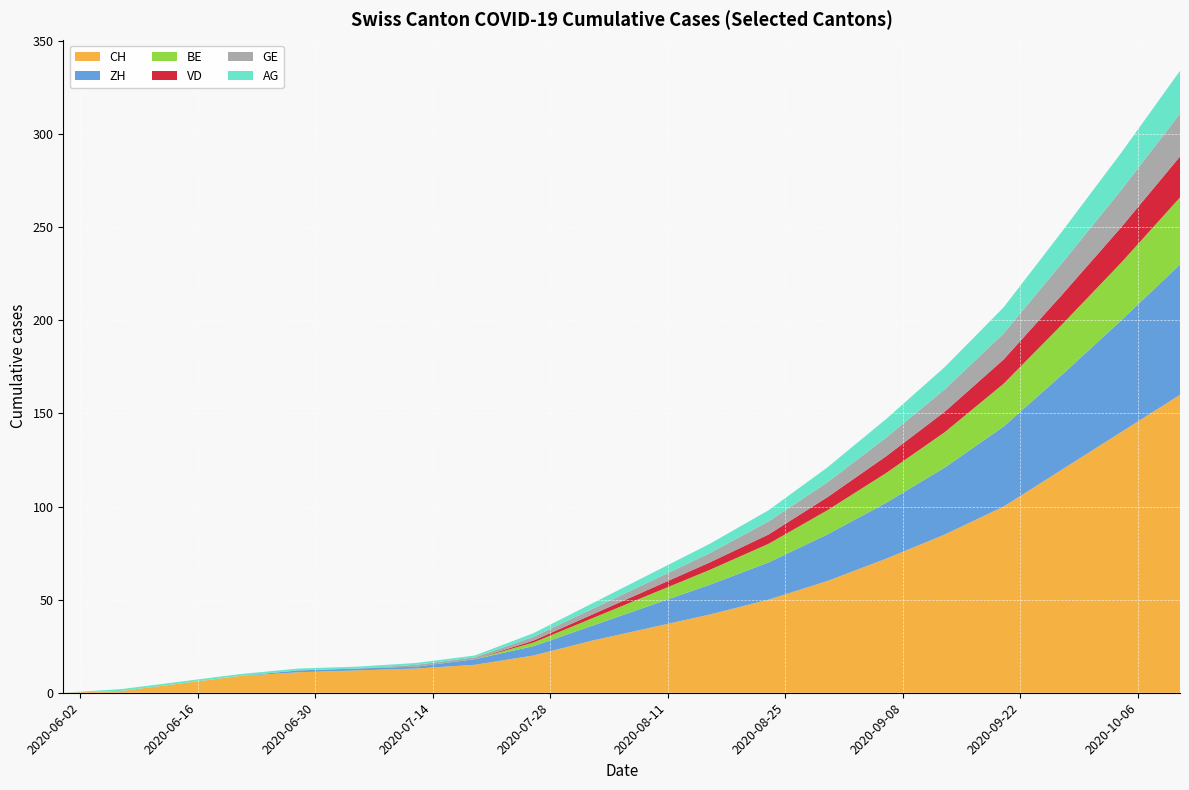

Reading right to left, list all the values displayed in this chart.

CH: 2020-10-11=160	2020-10-04=140	2020-09-27=120	2020-09-20=100	2020-09-13=85	2020-09-06=72	2020-08-30=60	2020-08-23=50	2020-08-16=42	2020-08-09=35	2020-08-02=28	2020-07-26=20	2020-07-19=15	2020-07-12=13	2020-07-05=12	2020-06-28=11	2020-06-21=9	2020-06-14=5	2020-06-07=1	2020-05-31=0
ZH: 2020-10-11=70	2020-10-04=60	2020-09-27=51	2020-09-20=43	2020-09-13=36	2020-09-06=30	2020-08-30=25	2020-08-23=20	2020-08-16=16	2020-08-09=12	2020-08-02=8	2020-07-26=5	2020-07-19=3	2020-07-12=1	2020-07-05=1	2020-06-28=1	2020-06-21=0	2020-06-14=0	2020-06-07=0	2020-05-31=0
BE: 2020-10-11=36	2020-10-04=31	2020-09-27=27	2020-09-20=23	2020-09-13=19	2020-09-06=16	2020-08-30=13	2020-08-23=10	2020-08-16=8	2020-08-09=6	2020-08-02=4	2020-07-26=2	2020-07-19=0	2020-07-12=0	2020-07-05=0	2020-06-28=0	2020-06-21=0	2020-06-14=0	2020-06-07=0	2020-05-31=0
VD: 2020-10-11=22	2020-10-04=19	2020-09-27=16	2020-09-20=13	2020-09-13=11	2020-09-06=9	2020-08-30=7	2020-08-23=5	2020-08-16=4	2020-08-09=3	2020-08-02=2	2020-07-26=1	2020-07-19=0	2020-07-12=0	2020-07-05=0	2020-06-28=0	2020-06-21=0	2020-06-14=0	2020-06-07=0	2020-05-31=0
GE: 2020-10-11=23	2020-10-04=20	2020-09-27=17	2020-09-20=14	2020-09-13=12	2020-09-06=10	2020-08-30=8	2020-08-23=7	2020-08-16=5	2020-08-09=4	2020-08-02=3	2020-07-26=2	2020-07-19=1	2020-07-12=1	2020-07-05=0	2020-06-28=0	2020-06-21=0	2020-06-14=0	2020-06-07=0	2020-05-31=0
AG: 2020-10-11=23	2020-10-04=20	2020-09-27=17	2020-09-20=14	2020-09-13=12	2020-09-06=10	2020-08-30=8	2020-08-23=6	2020-08-16=5	2020-08-09=4	2020-08-02=3	2020-07-26=2	2020-07-19=1	2020-07-12=1	2020-07-05=1	2020-06-28=1	2020-06-21=1	2020-06-14=1	2020-06-07=1	2020-05-31=0